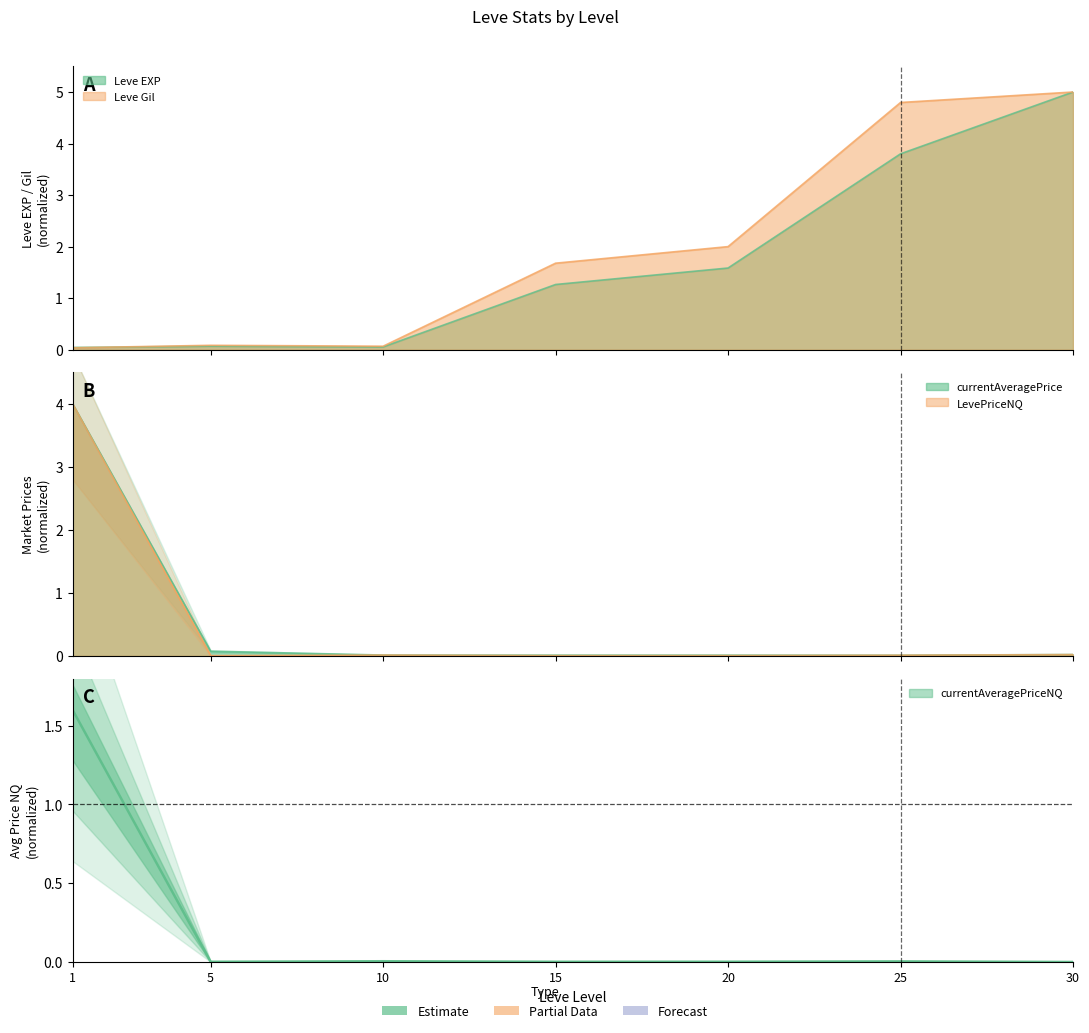

What is the difference between the Leve EXP values at 10 and 20?

1.5